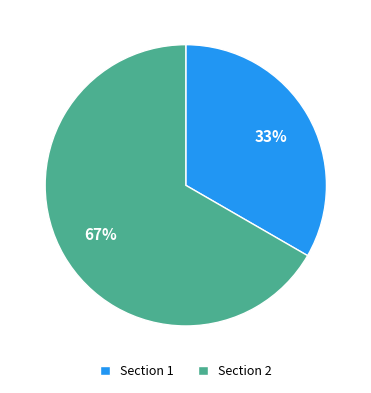

Is there a majority slice in this chart?

Yes